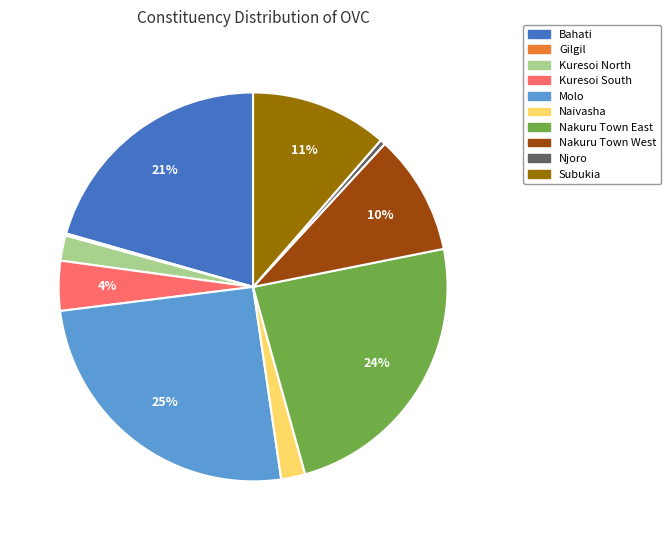

Which slice is the largest?

Molo